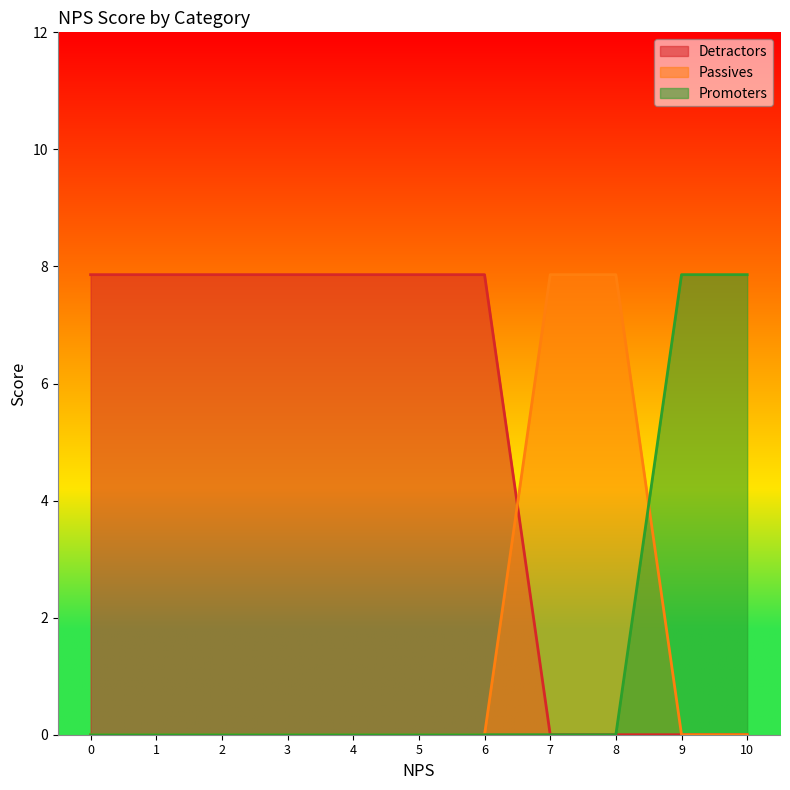

What is the difference between the Passives values at 5 and 7?

7.9